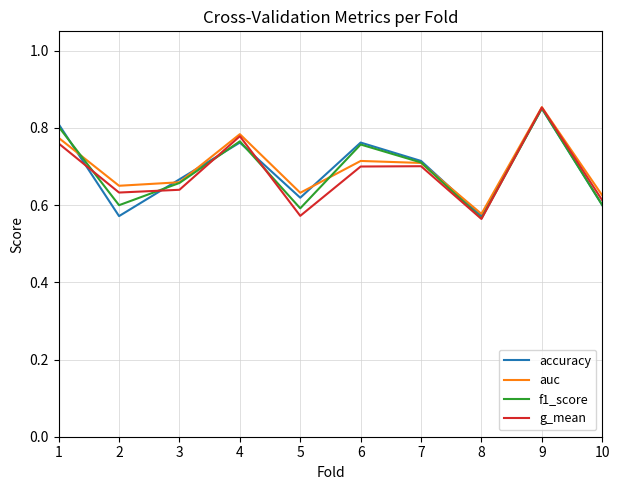

How many lines are shown in the chart?

4